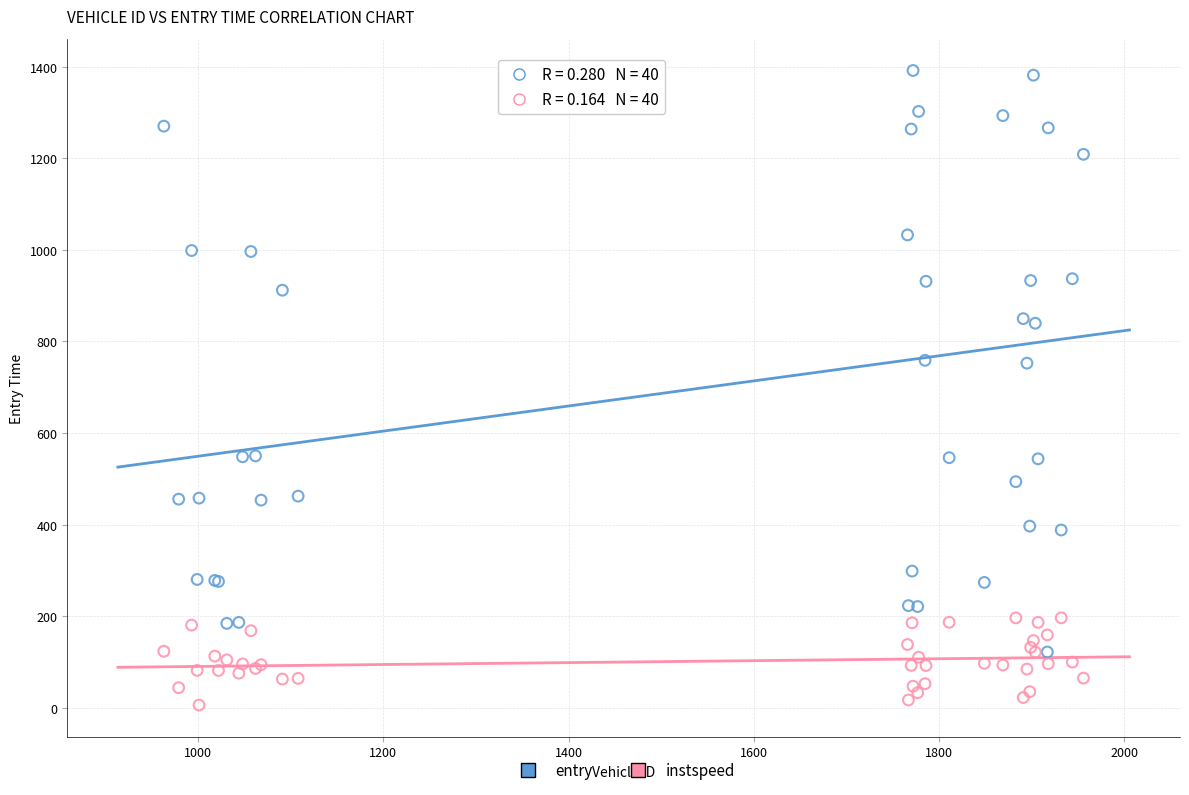

Which series has the widest spread of Y values?

entry